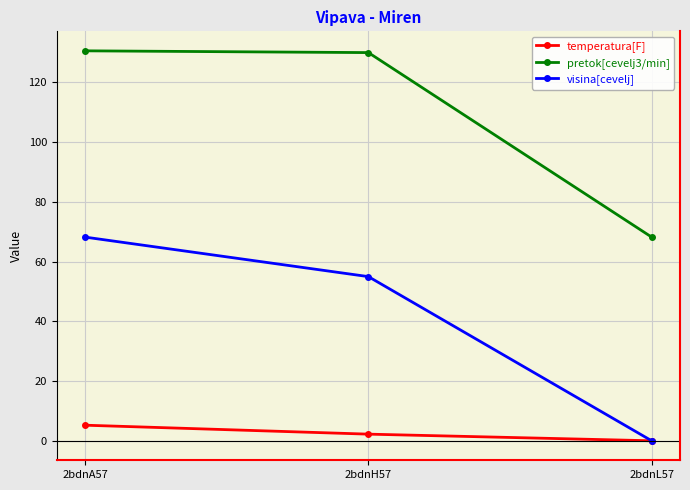

Is this an area chart (filled region under the line)?

No